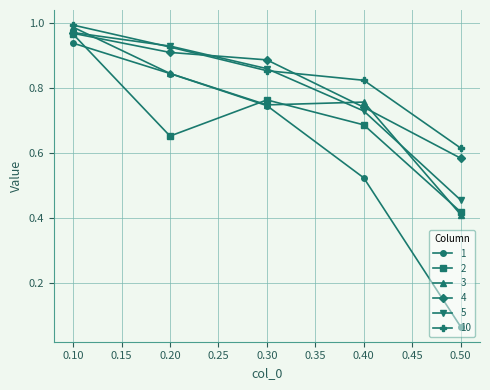

What is the highest value of the 4 series?

1.0